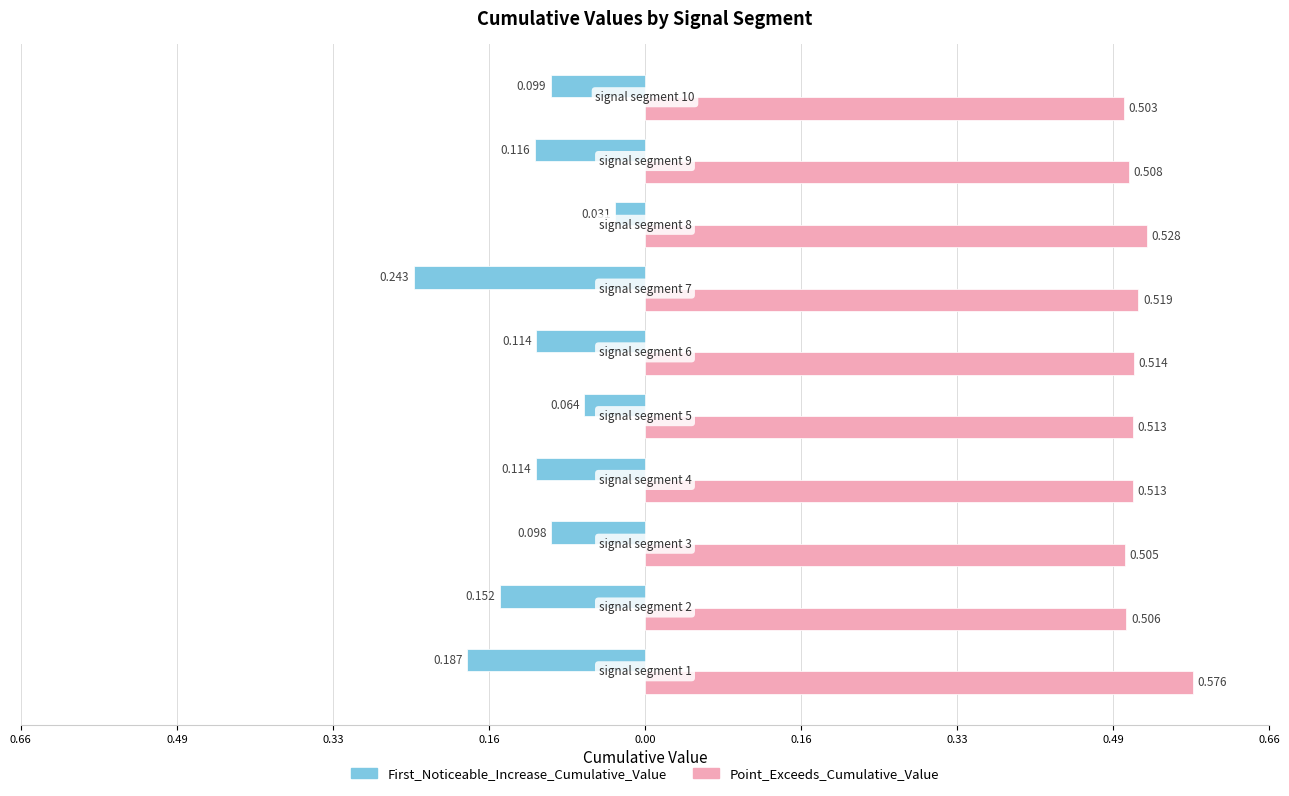

Does the chart contain stacked bars?

No